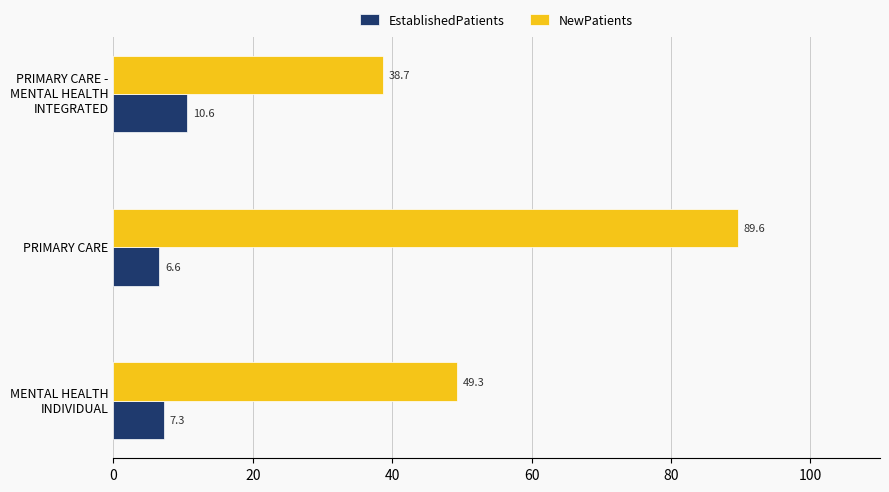

At how many categories does at least one series exceed 36?

3